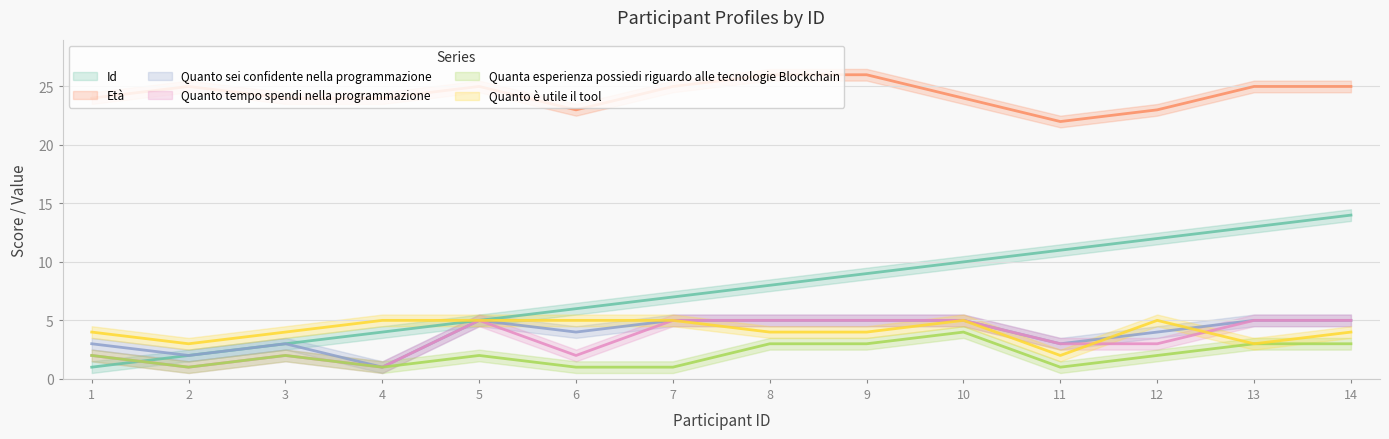

How many data points in Quanta esperienza possiedi riguardo alle tecnologie Blockchain are above 2?

5